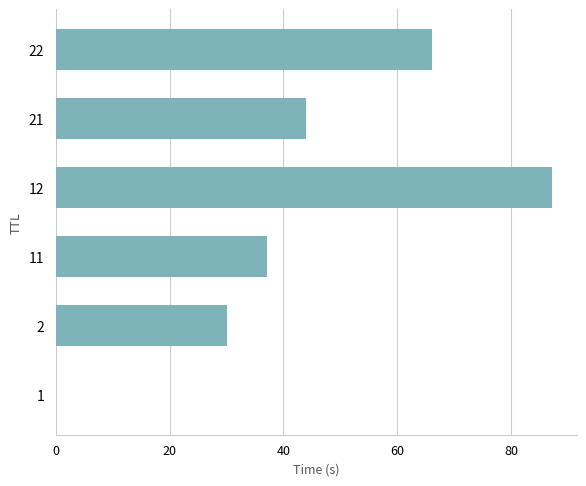

Are the bars horizontal?

Yes